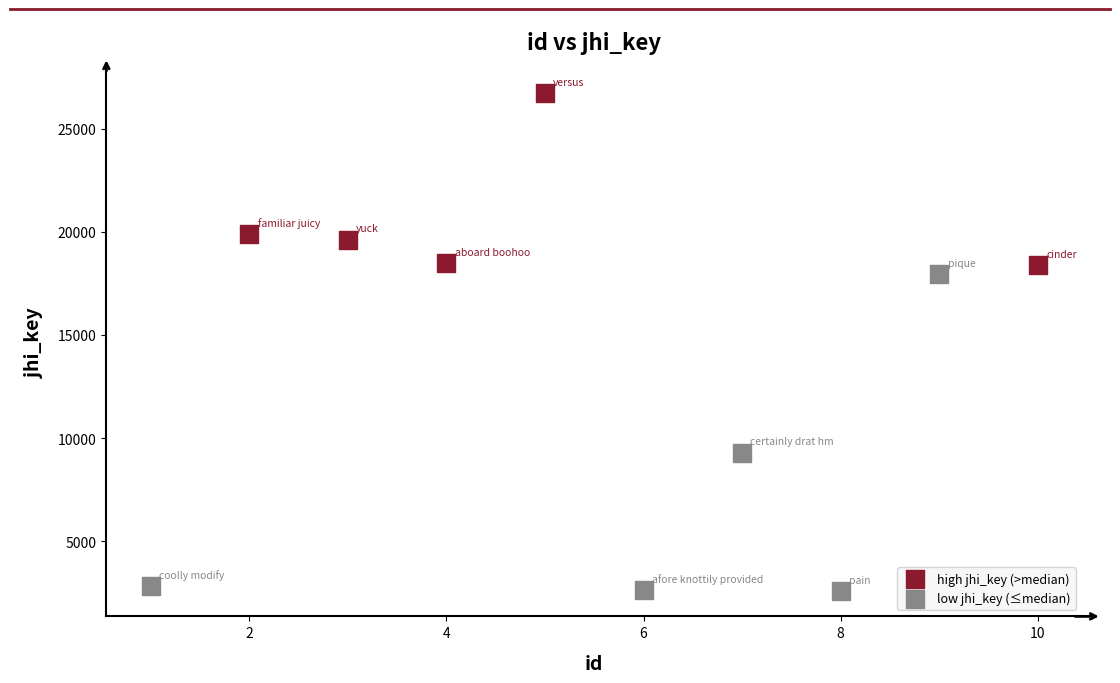

Which series reaches the maximum Y coordinate?

high jhi_key (>median)